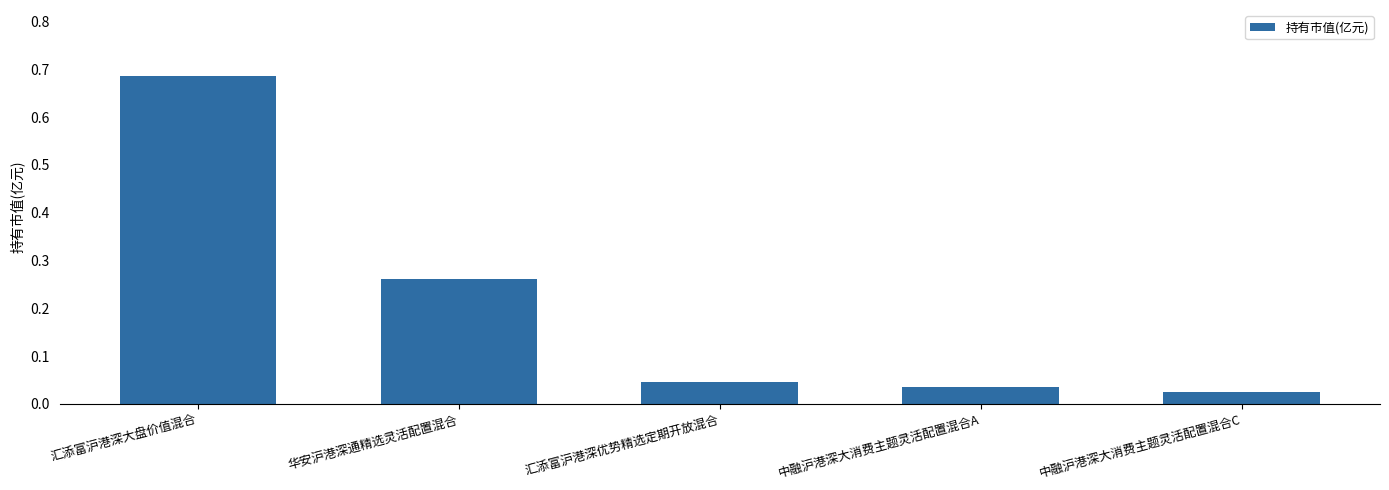

What is the label of the 1st bar from the right?

中融沪港深大消费主题灵活配置混合C